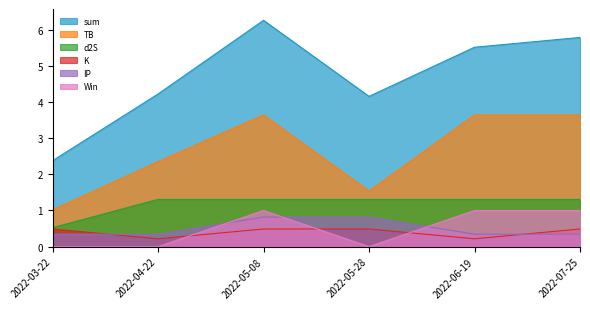

What is the label of the 1st point from the right?

2022-07-25